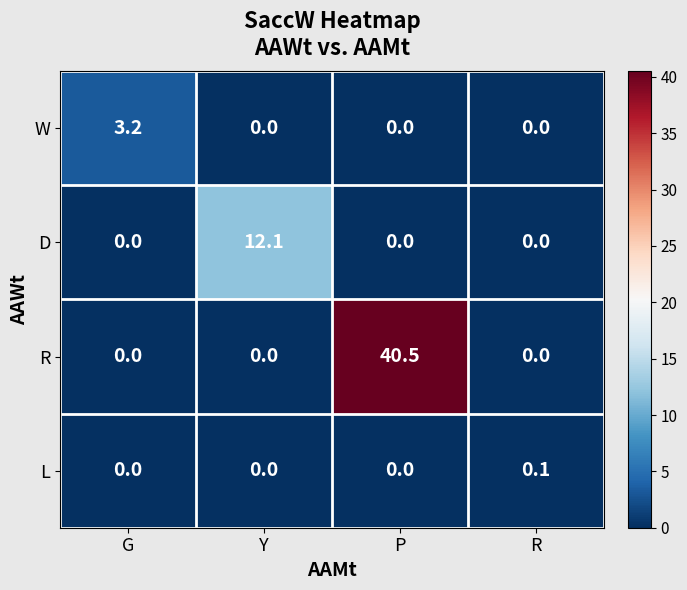

Which series changed the most between G and R?

W